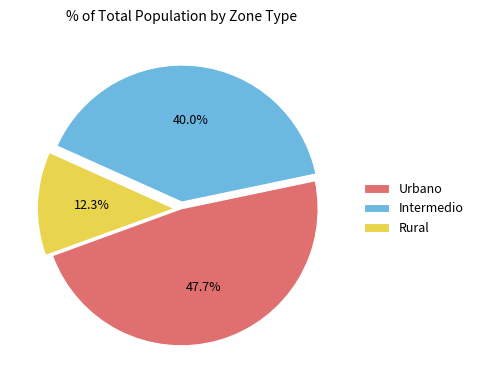

What percentage do Intermedio and Rural together represent?

52.3%